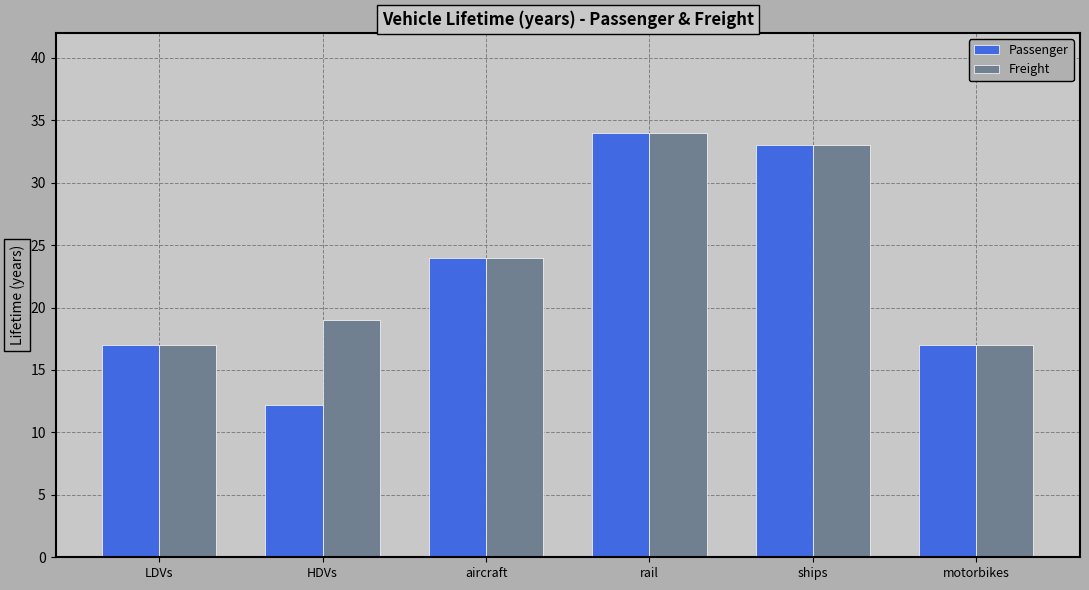

The Passenger series shows 33.0 at ships. True or false?

True